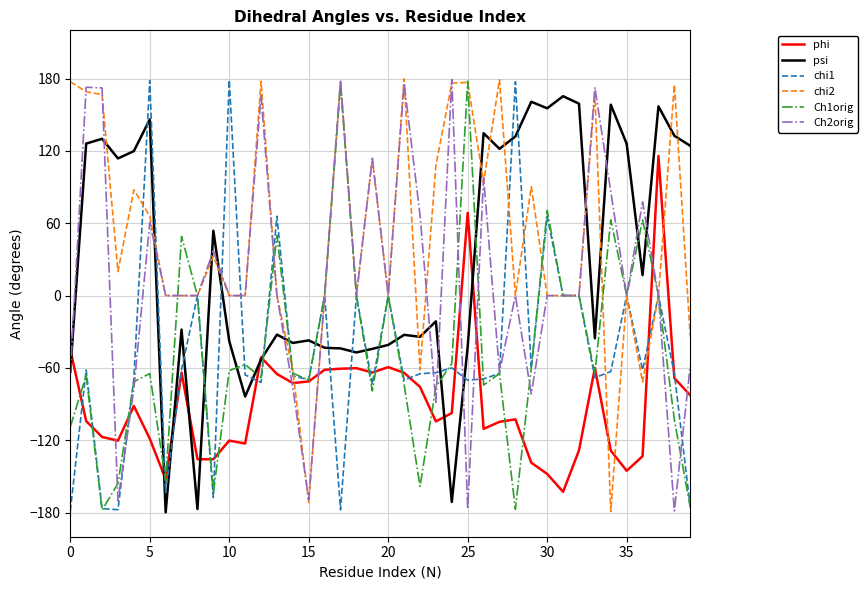

What is the minimum value for Ch1orig?

-178.0